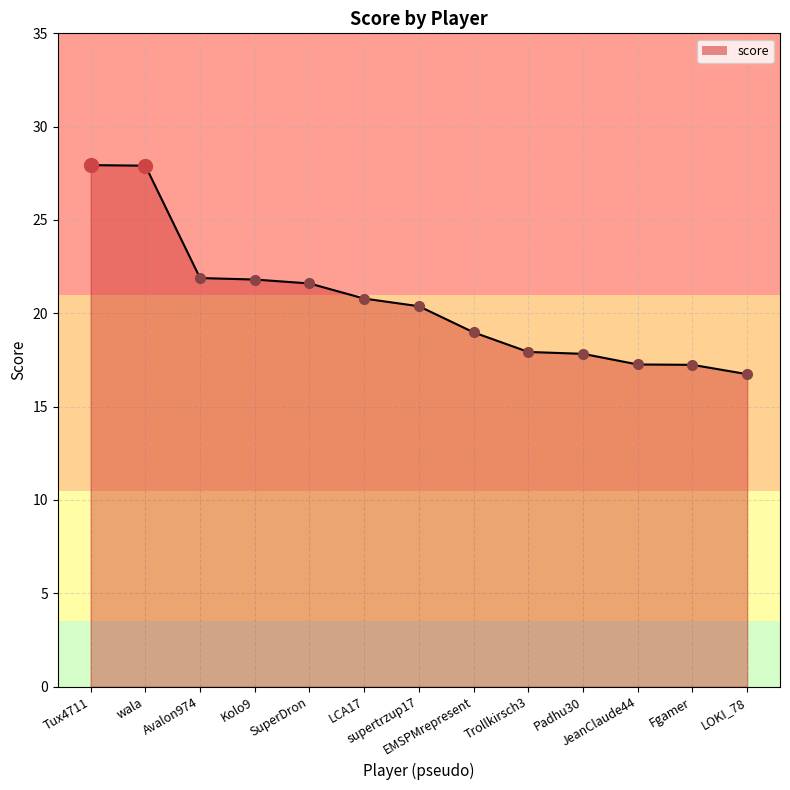

How many lines are shown in the chart?

1